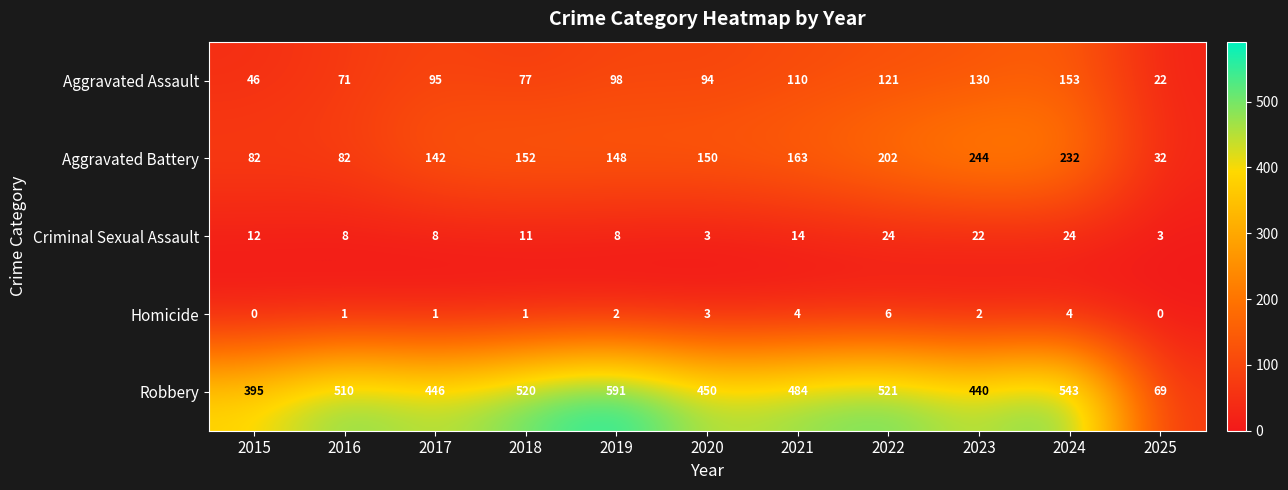

What is the total value across all series at 2018?

761